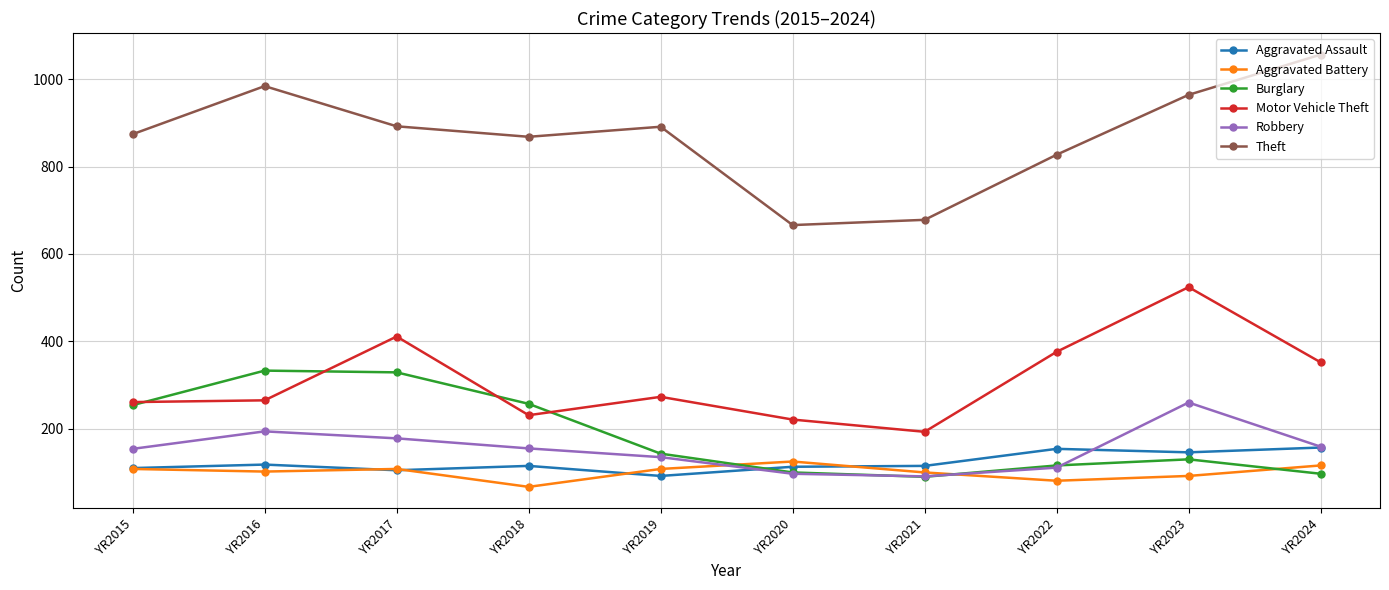

How many series are shown in this chart?

6